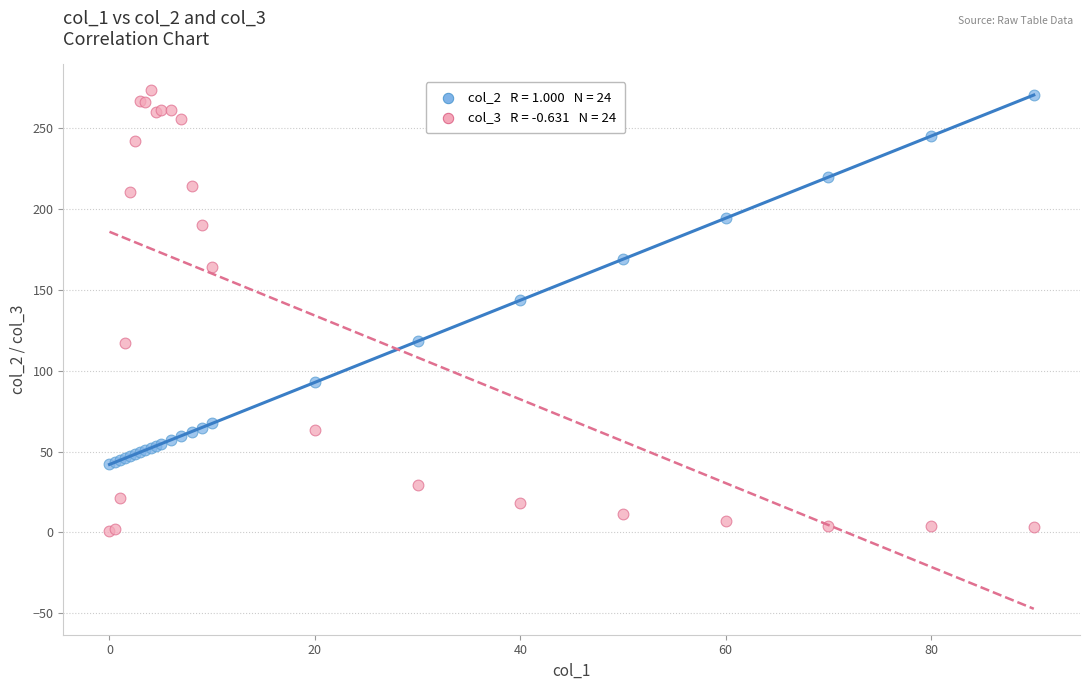

Across all series, what Y value is closest to 137?

143.6